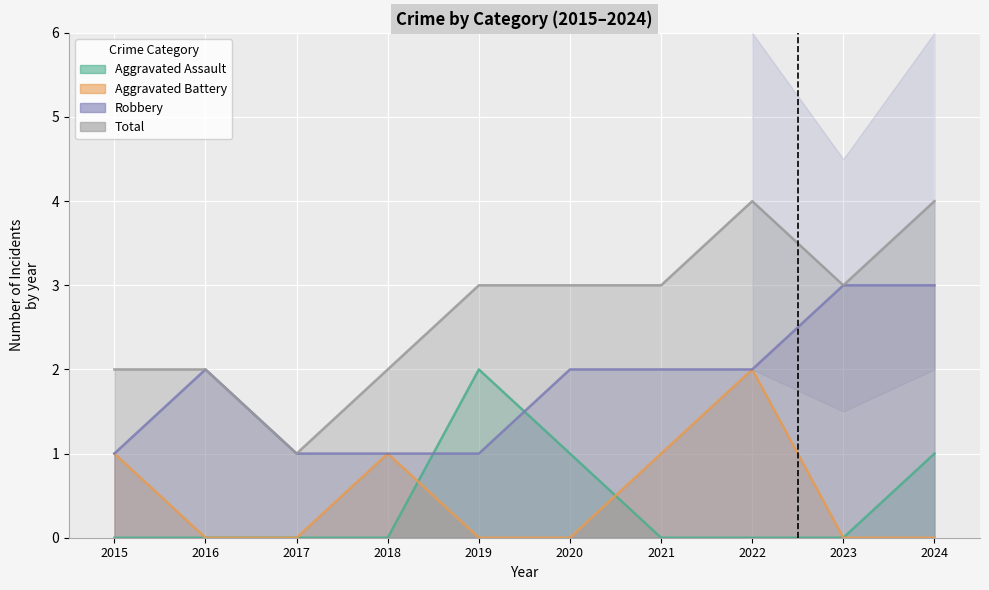

Which series has the largest total across all categories?

Total